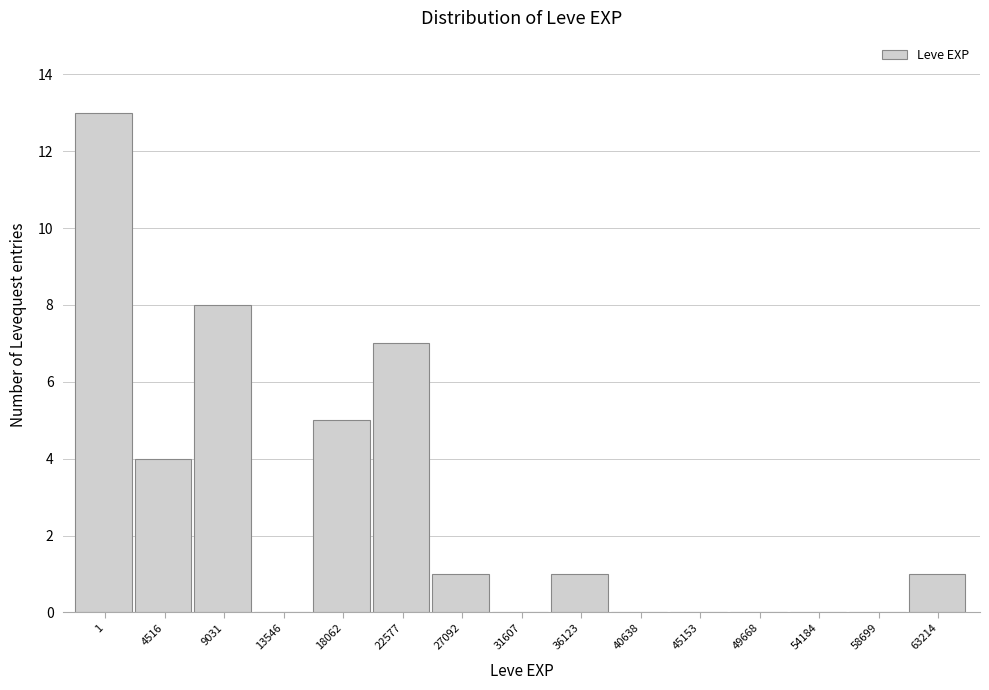

Reading right to left, what are all the values shown in this chart?

63214=1	58699=0	54184=0	49668=0	45153=0	40638=0	36123=1	31607=0	27092=1	22577=7	18062=5	13546=0	9031=8	4516=4	1=13